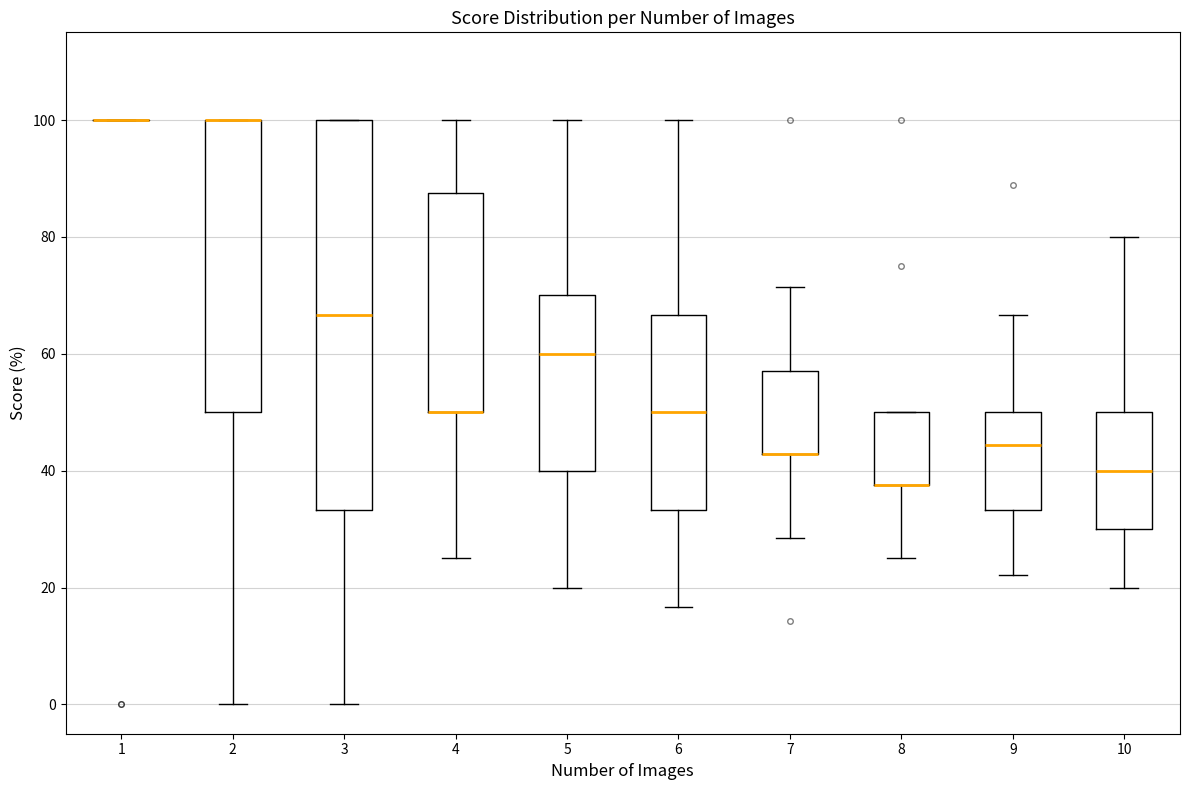

Where is the lower edge of the box at x = 7 on the y-axis? The values are not printed on the chart, so give them approximately, as read against the axis.

42